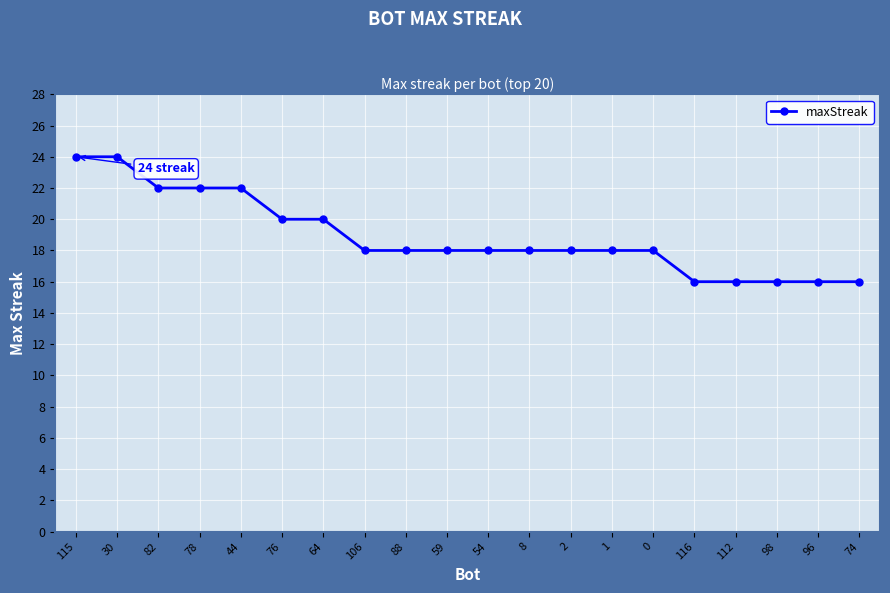

Which has a higher value, 1 or 64?

64